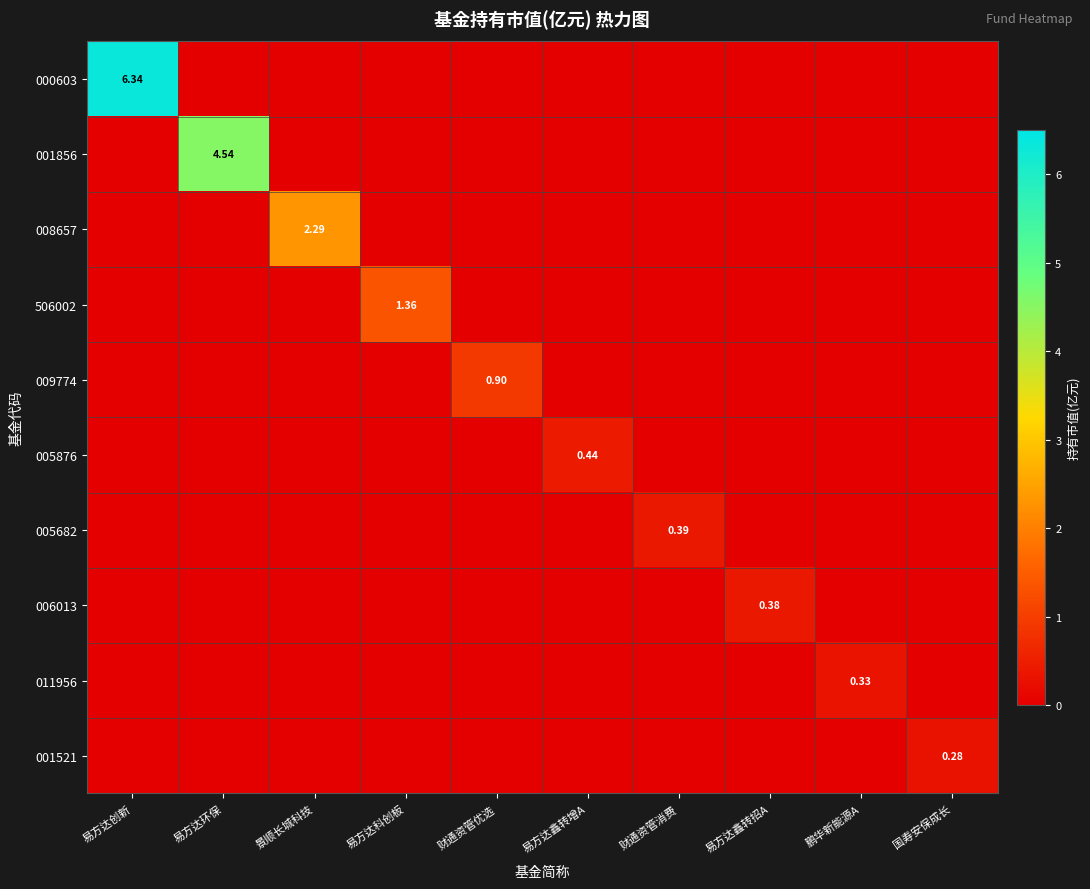

Which series has the largest total across all categories?

000603